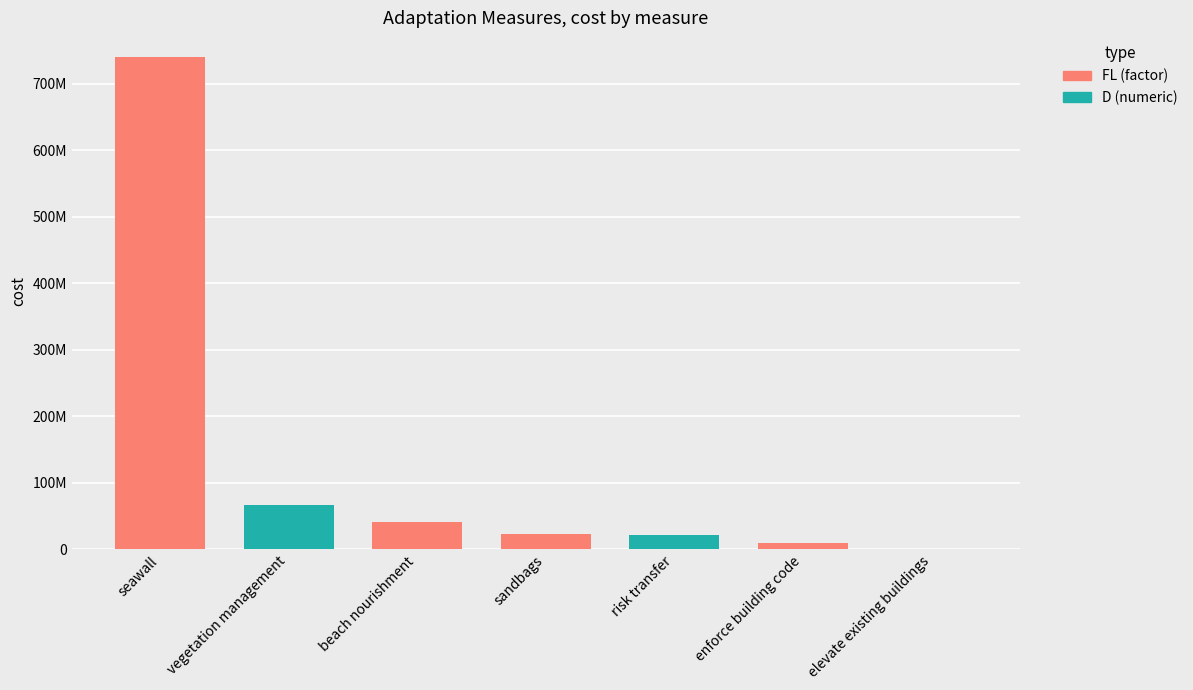

Reading left to right, extract all data points from this chart.

740660981.8	66886993.9	41554410.5	23410447.9	21000000.0	10000000.0	22.4